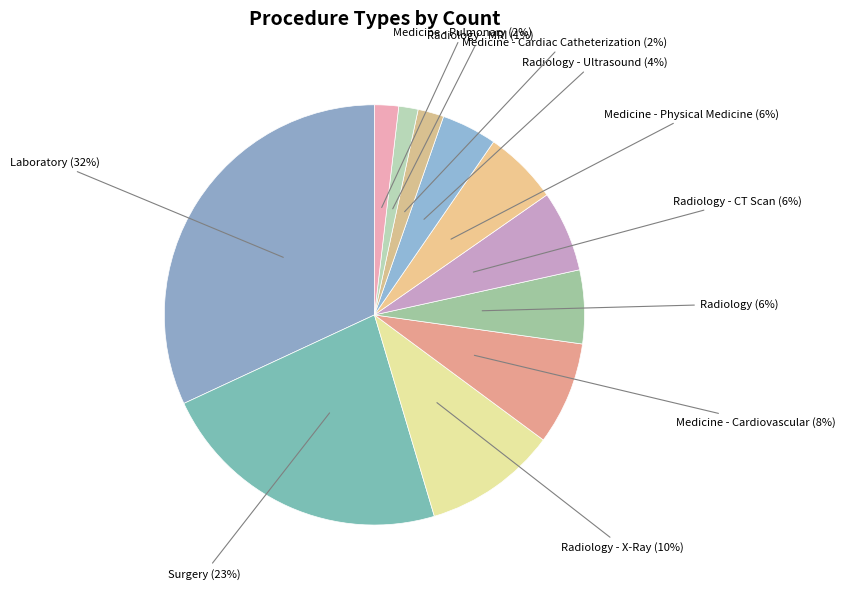

How many segments does this pie chart have?

11